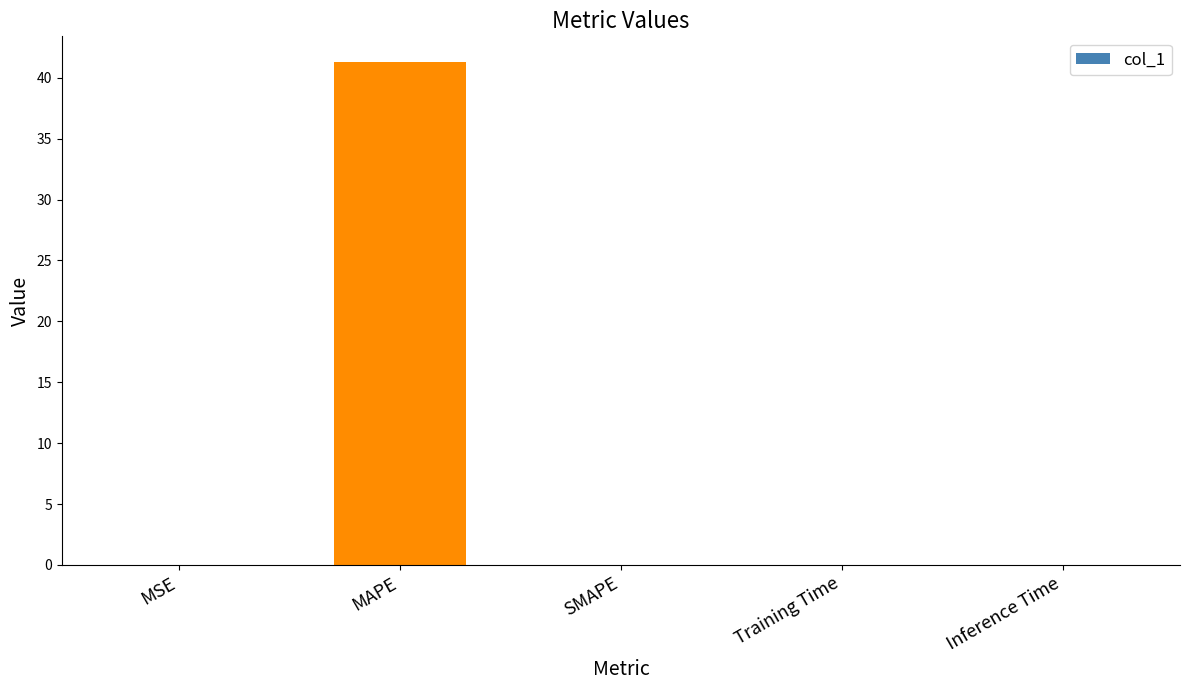

What is the sum of the values at MAPE and SMAPE?

41.3